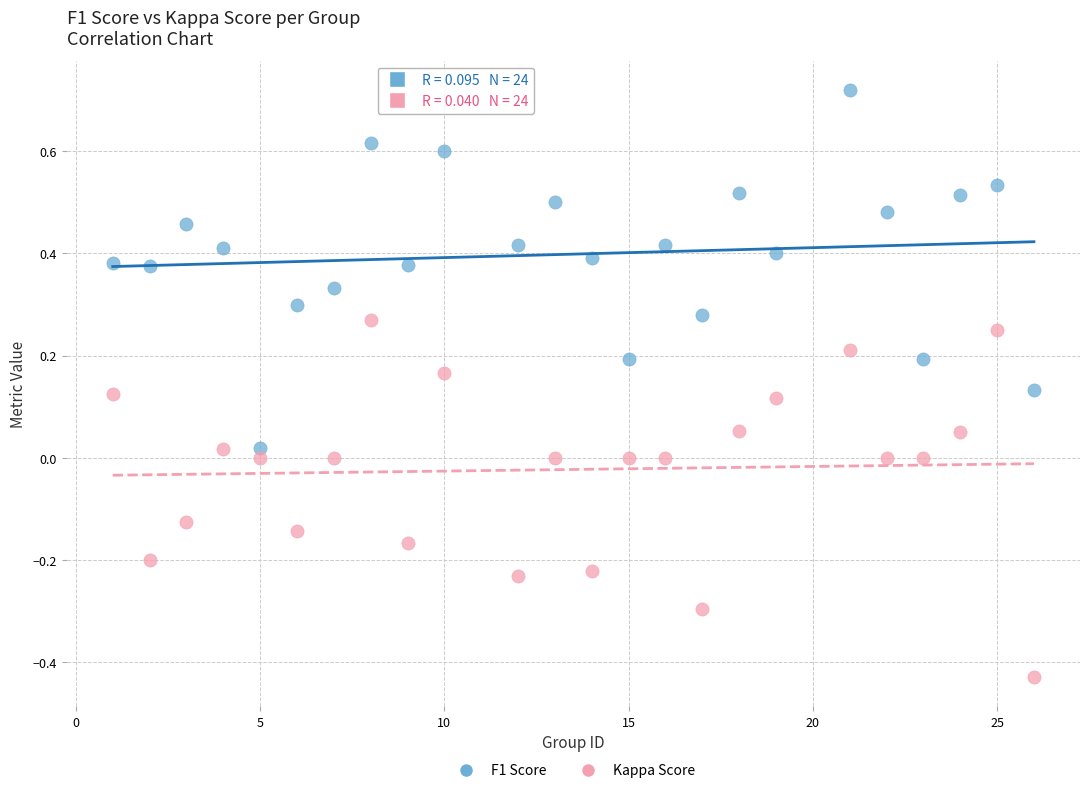

Across all data points, what is the range of X values (max minus min)?

25.0